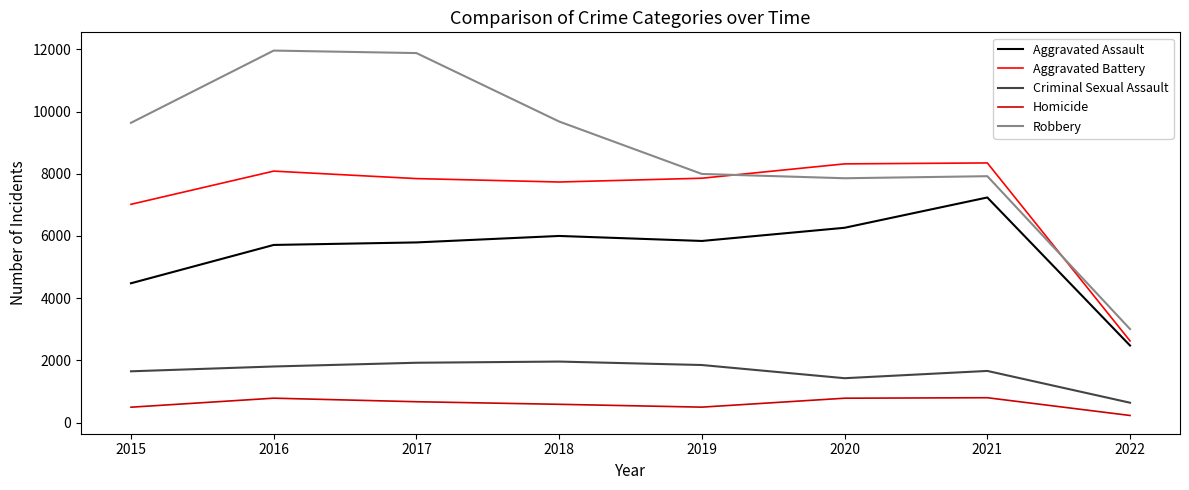

Which series has the largest total across all categories?

Robbery